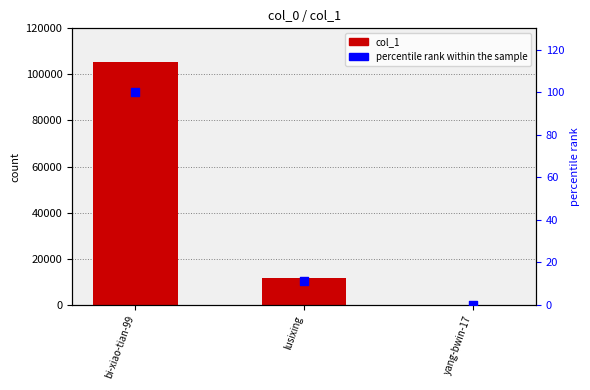

Which series has the largest Y range (max minus min)?

col_1